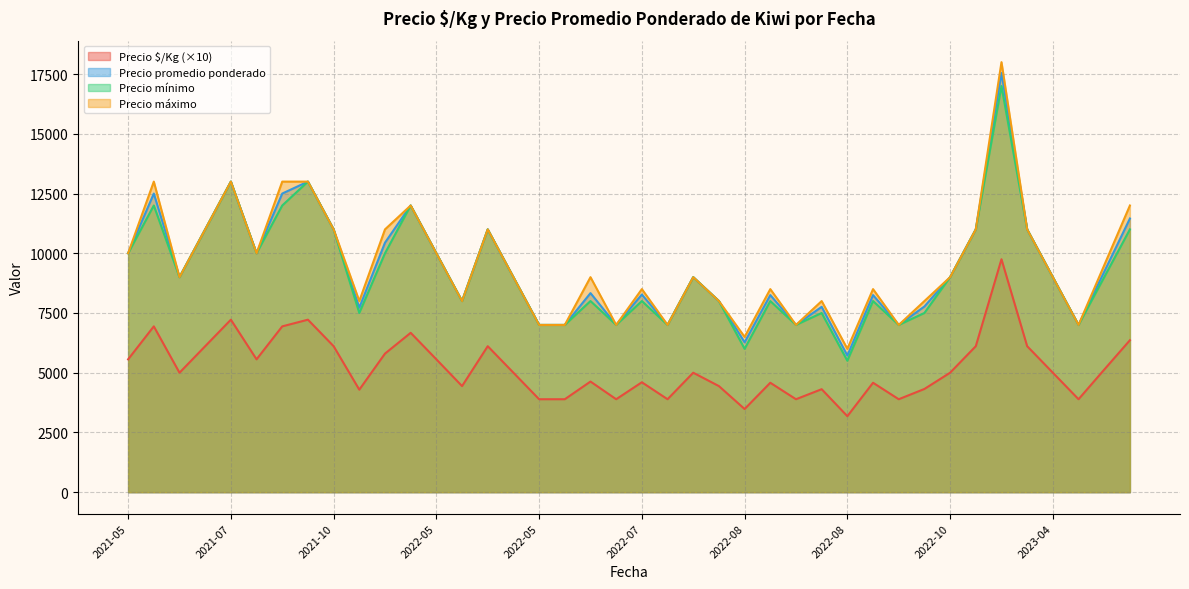

What is the sum of the Precio promedio ponderado values at 2022-05-25 and 2021-07-13?

18000